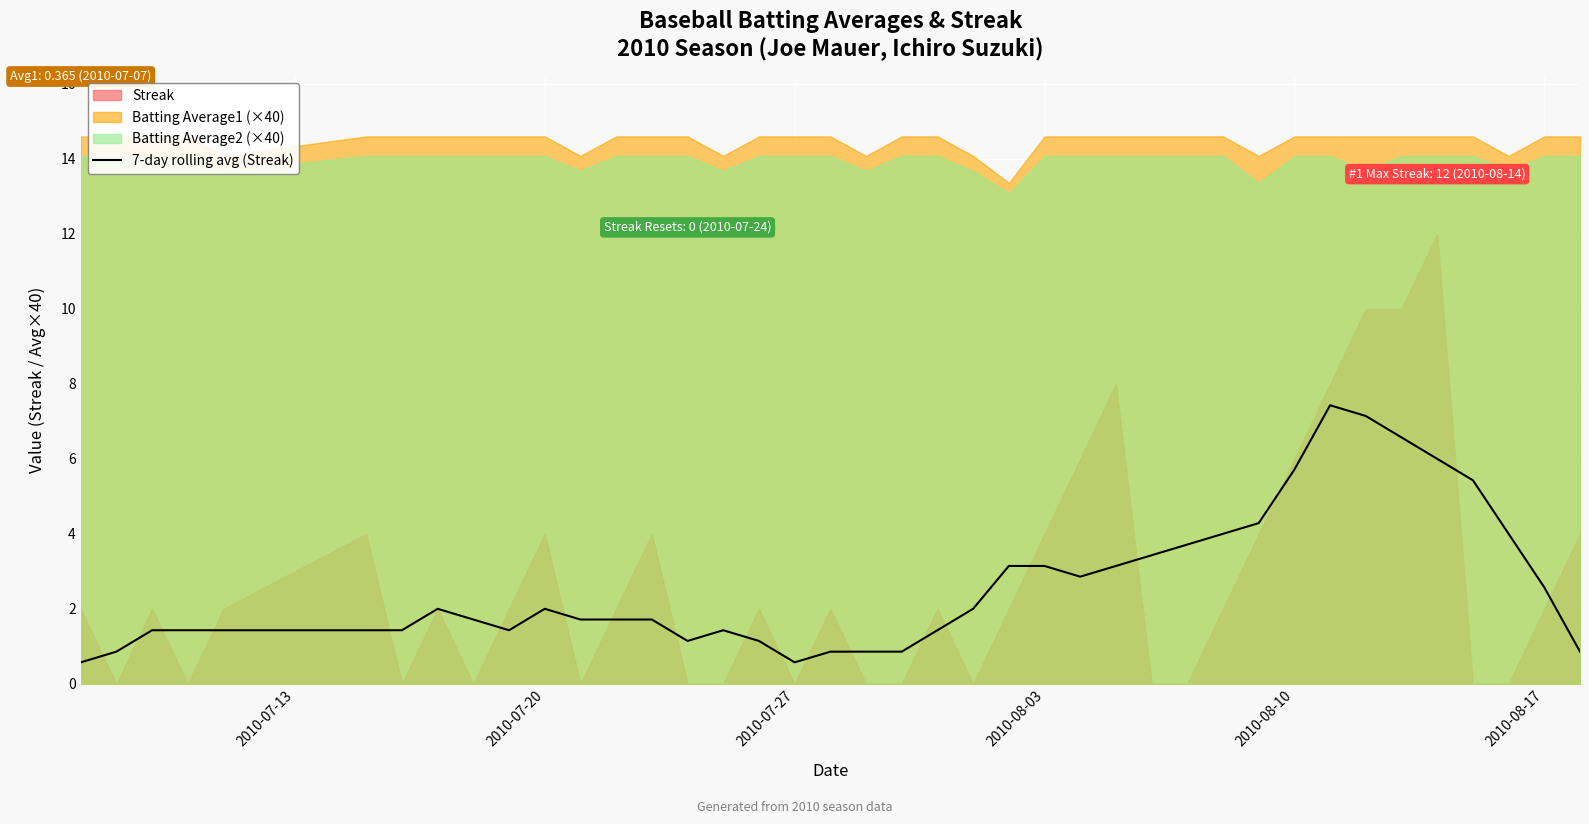

Is it true that 7-day rolling avg (Streak) equals 3.0 at 2010-08-10?

False